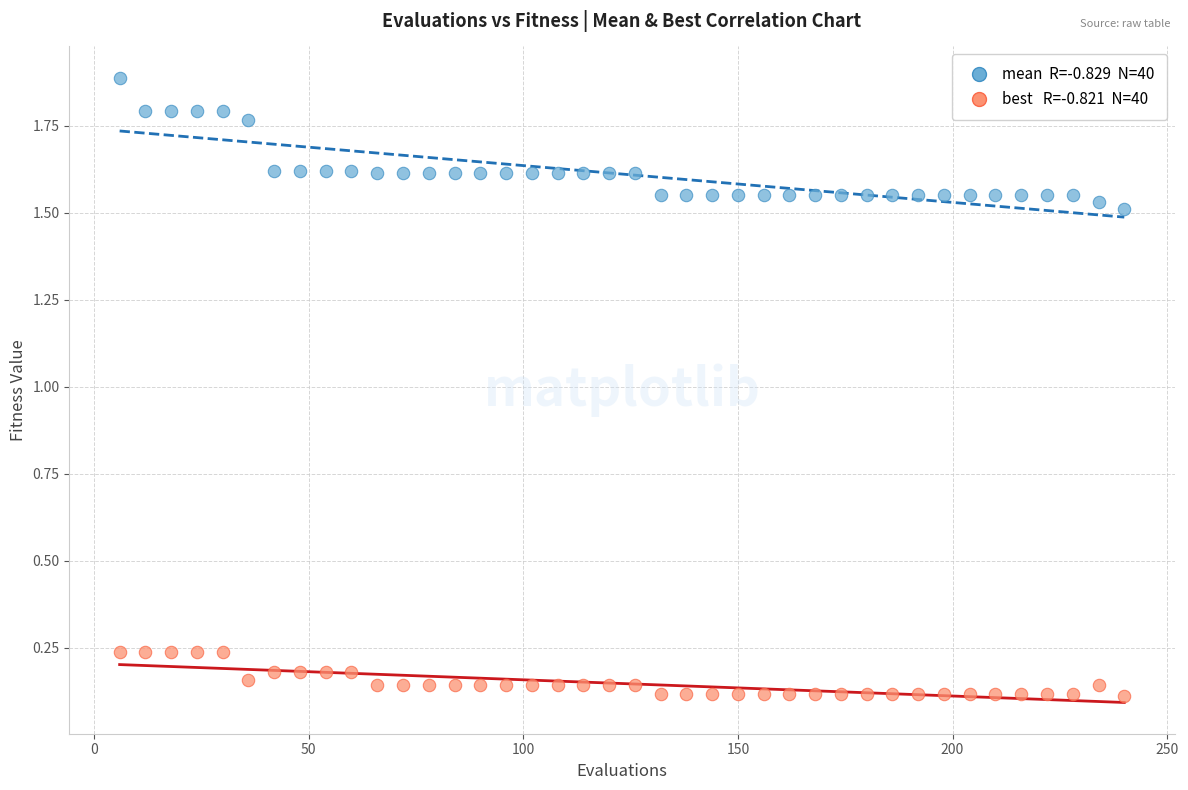

Across all data points, what is the range of X values (max minus min)?

234.0